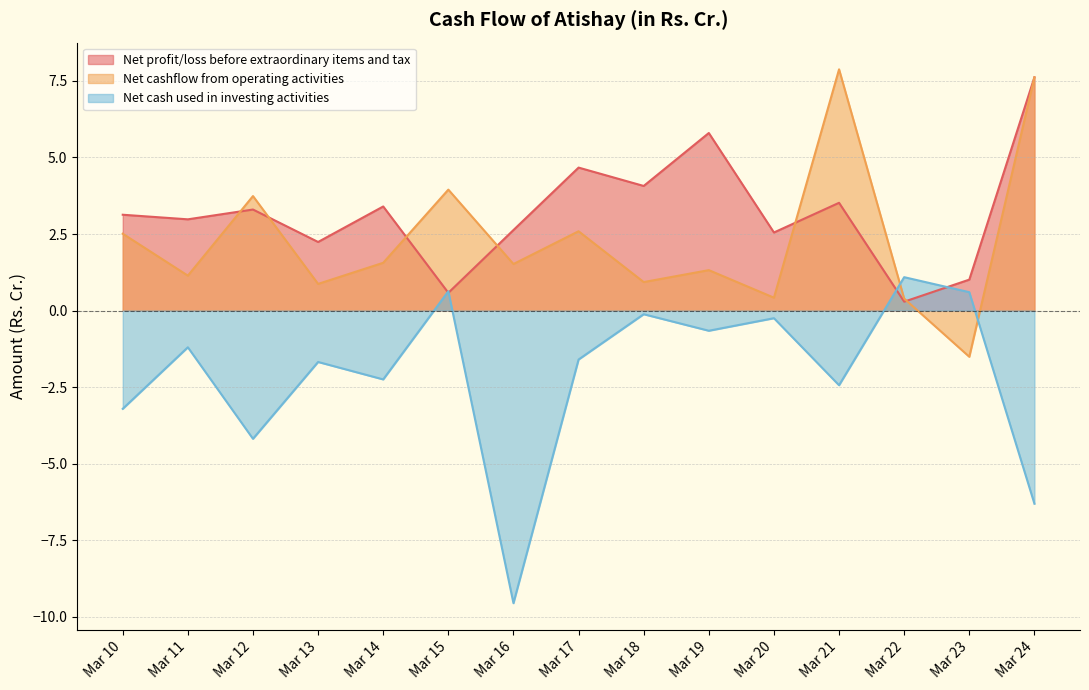

What is the value of the Net cashflow from operating activities point at the 2nd from the left?

1.1